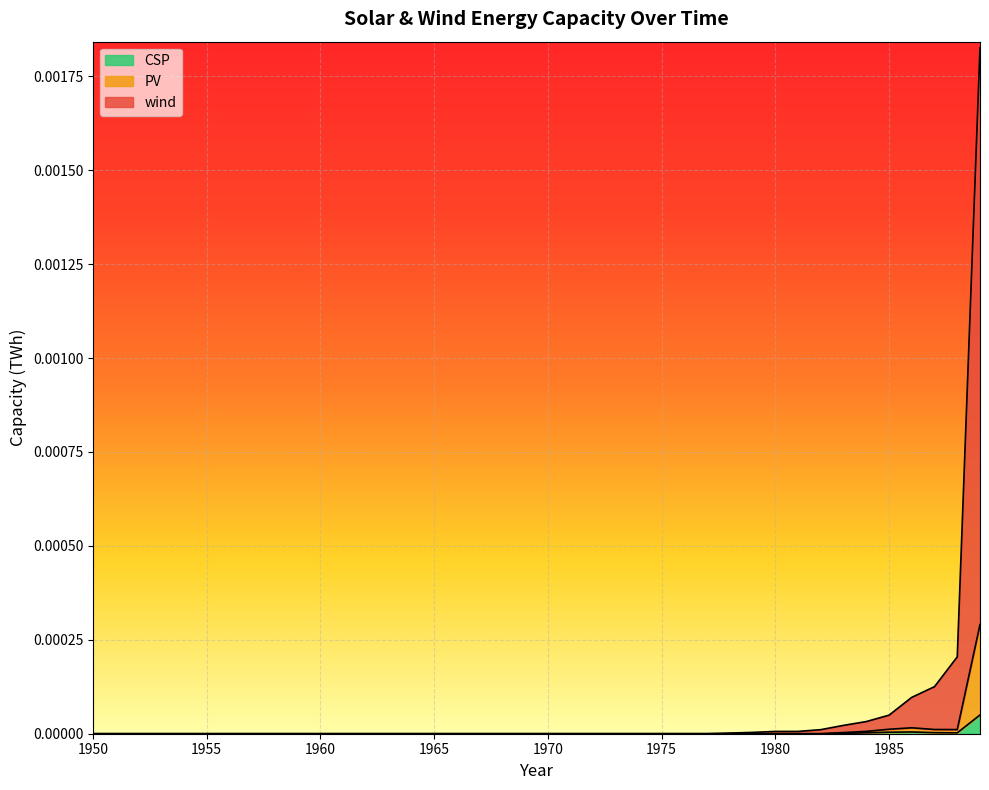

Which series has the widest spread of values?

wind